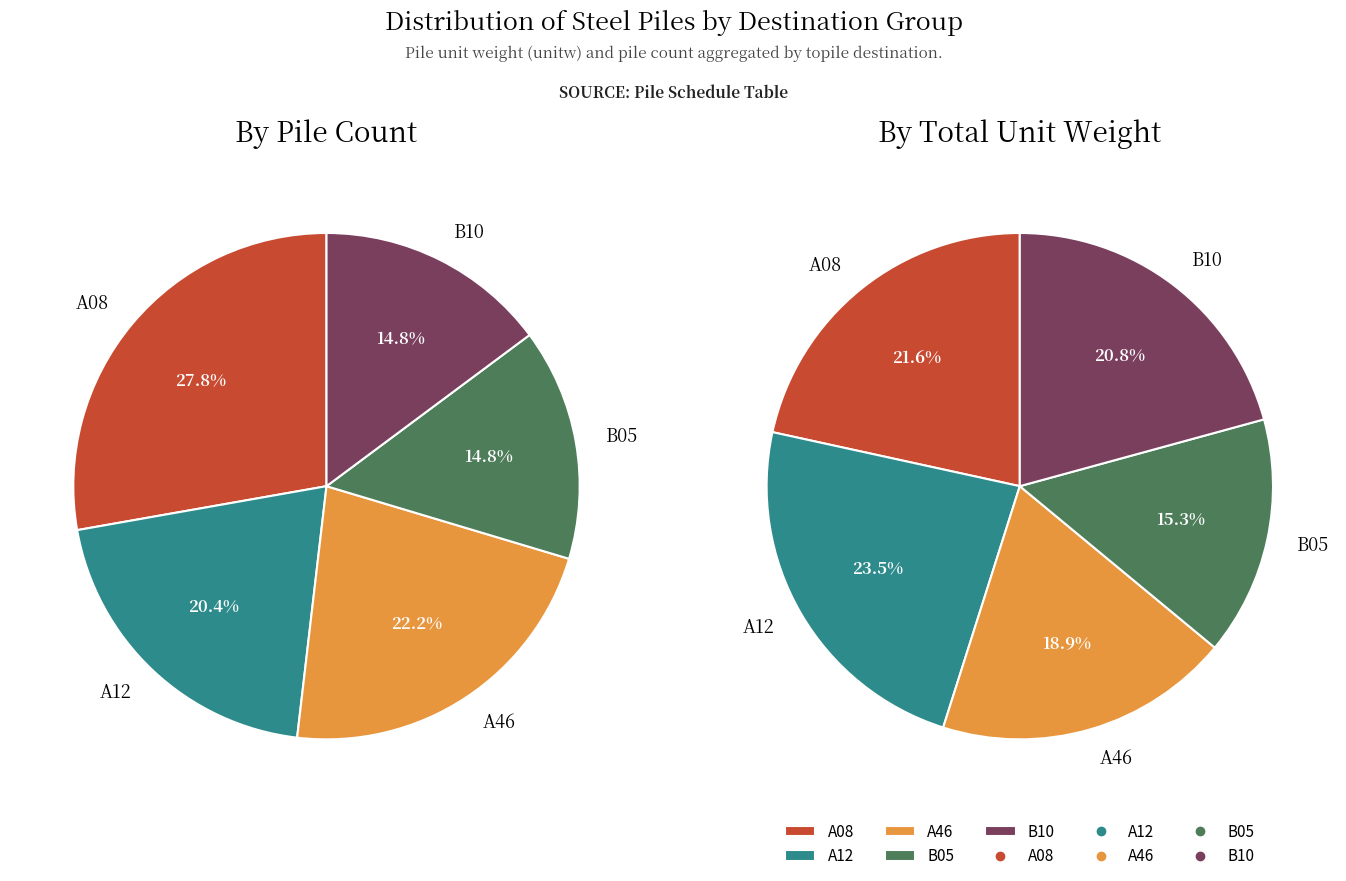

Which slice is the largest?

A12